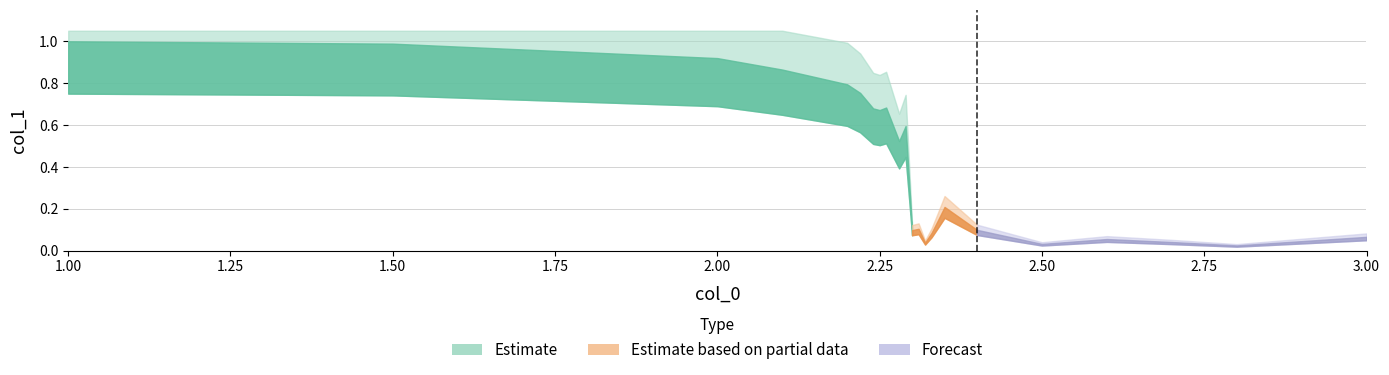

Where is the data nearest to the value 0?

2.8